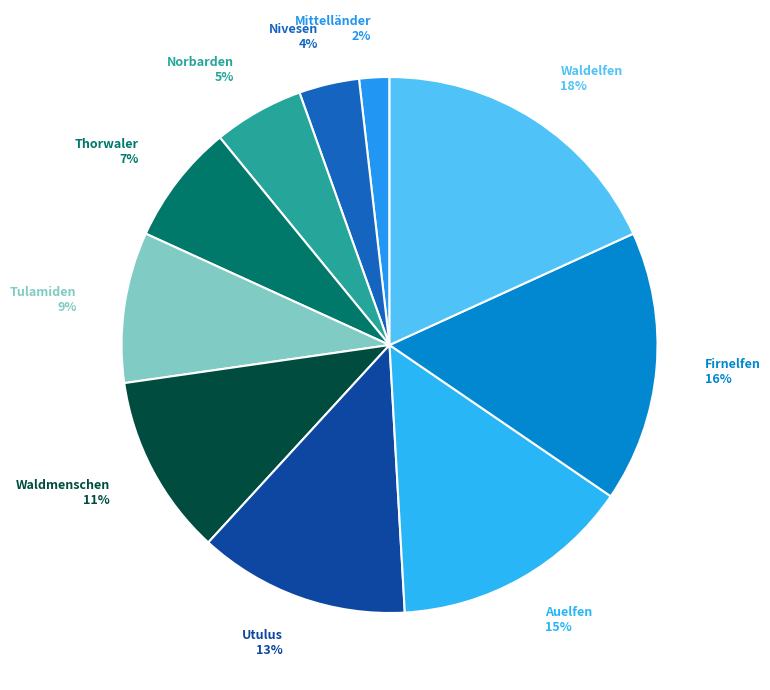

What is the largest slice in the pie chart?

Waldelfen